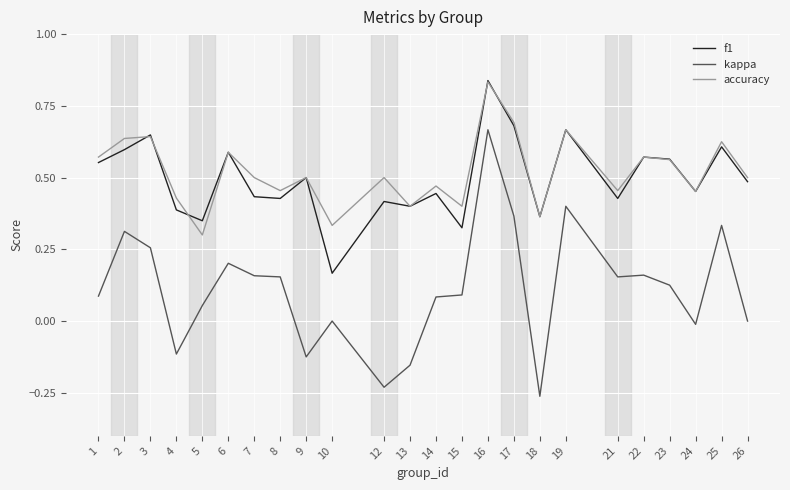

Which series changed the most between 9 and 18?

kappa